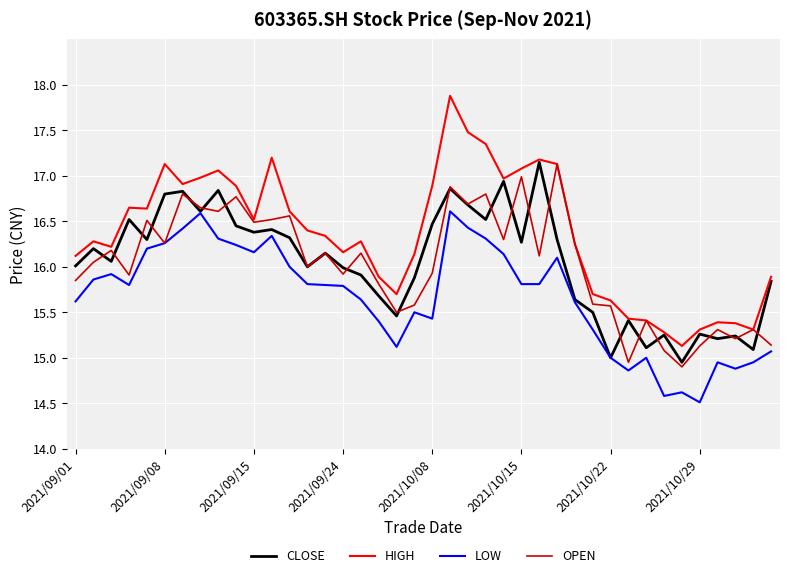

What is the maximum value shown in the chart?

17.9